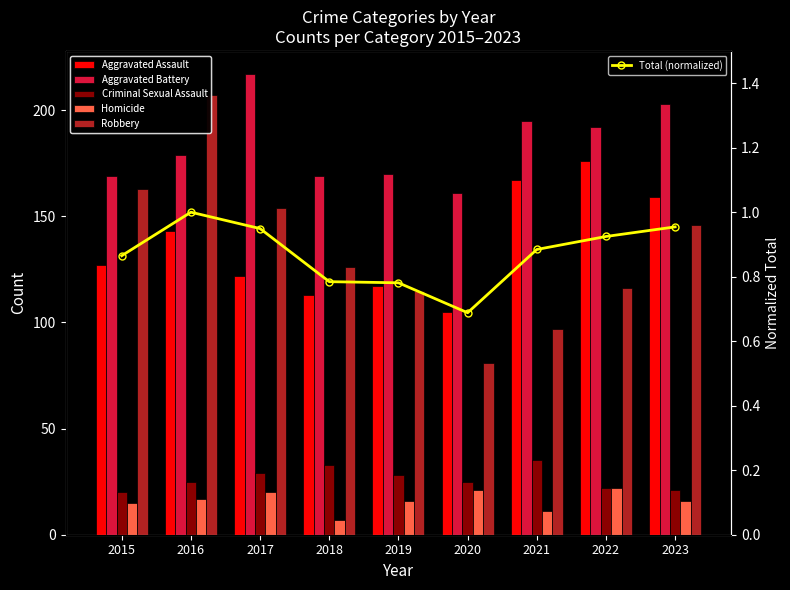

What is the minimum value shown in the chart?

0.7